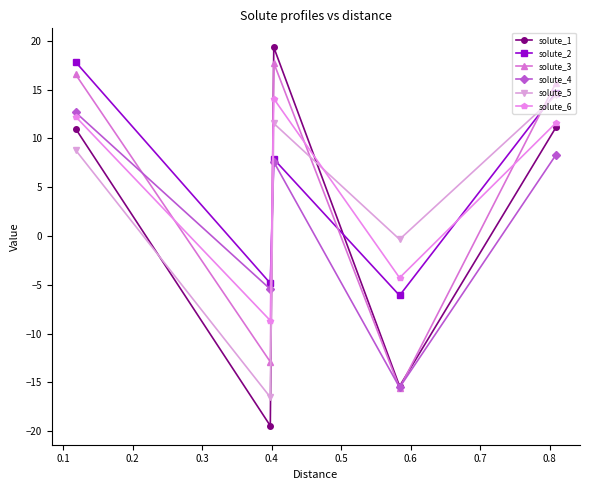

True or false: solute_1 has more than 0 points higher than both neighbors.

True